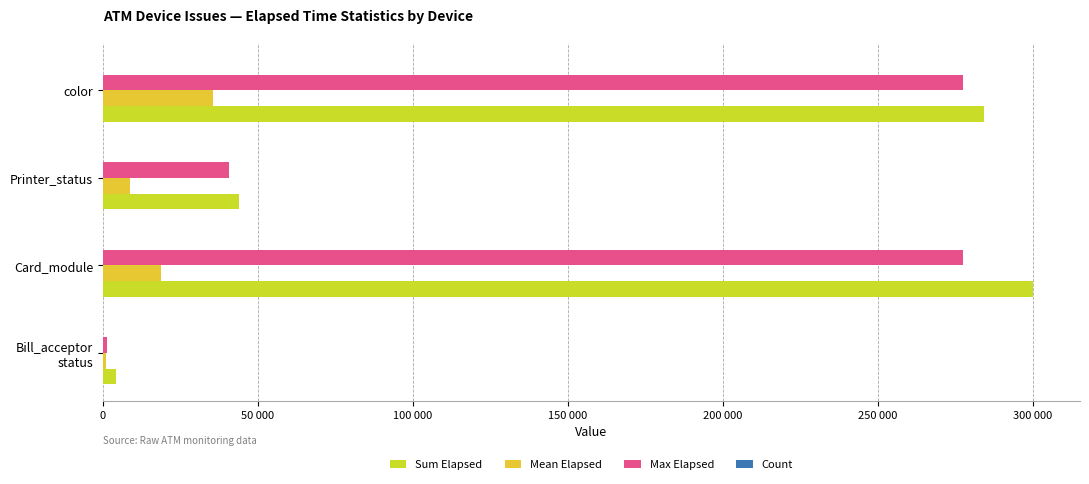

How many distinct data groups are displayed?

4